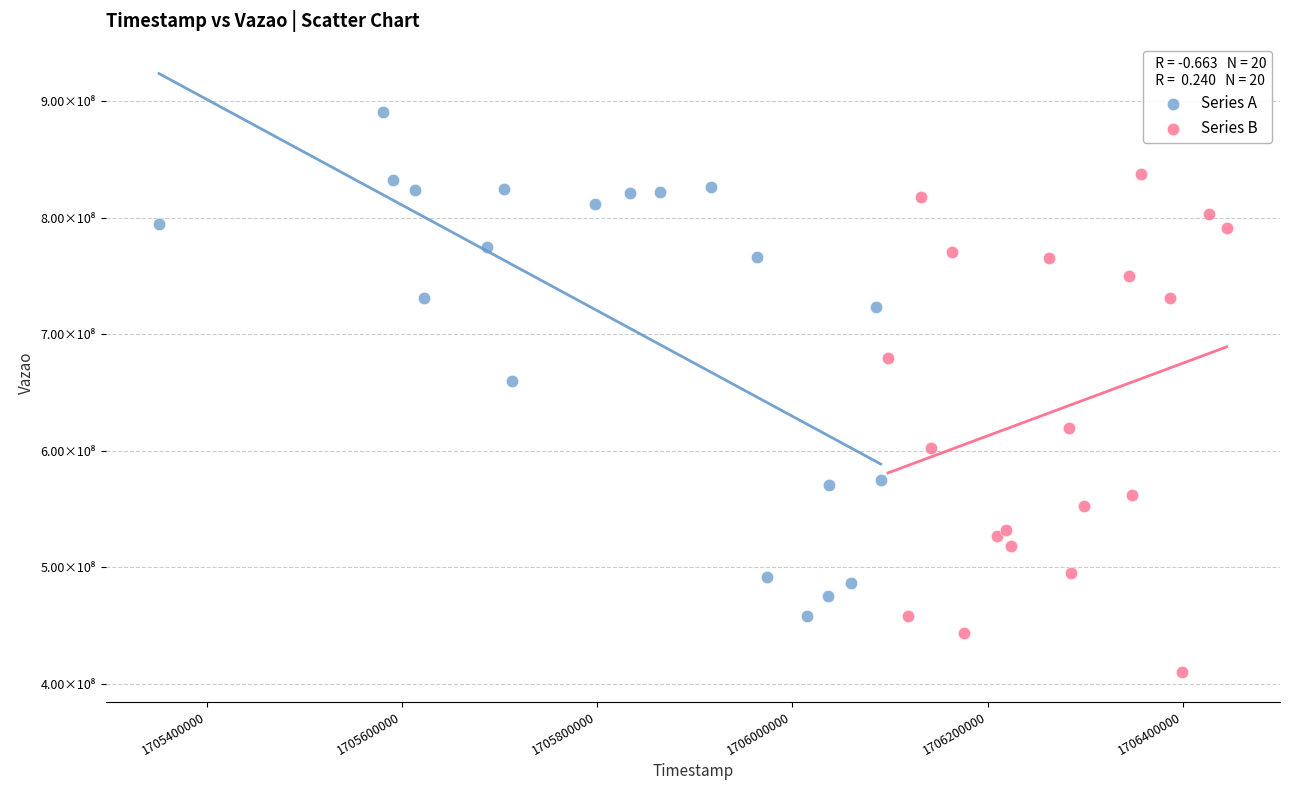

Which series contains the highest Y value?

Series A